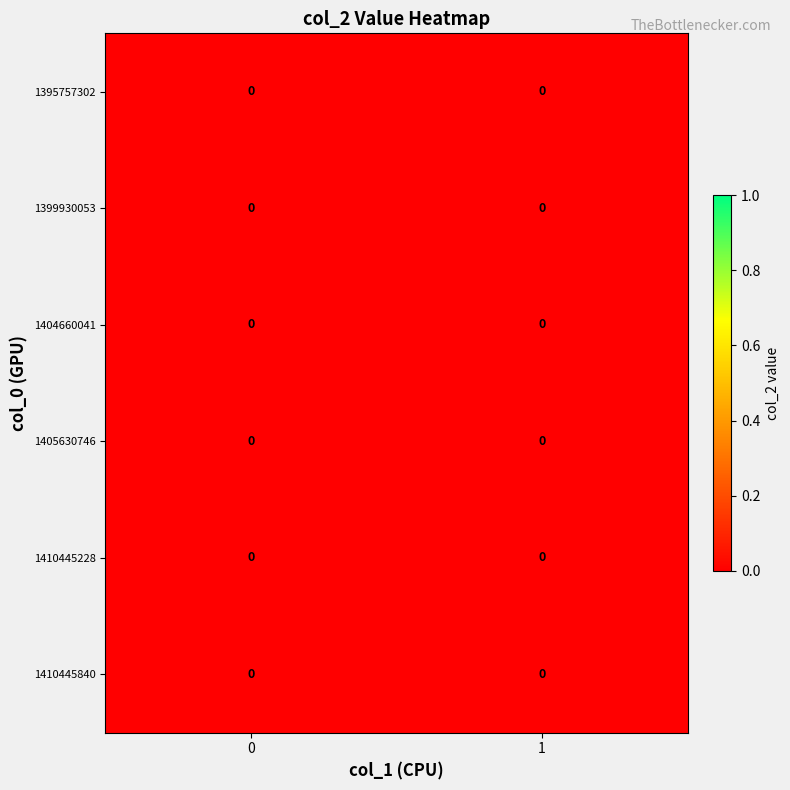

The col_2_values series shows 0 at 3. True or false?

True